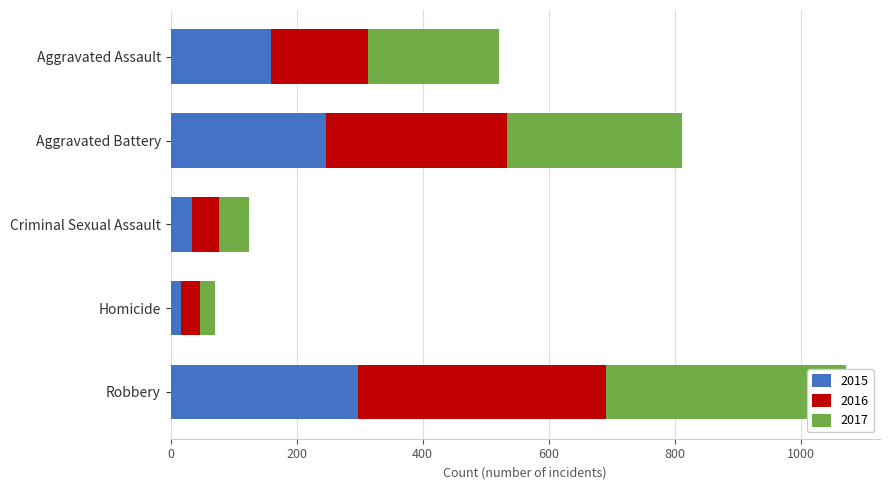

Which series has the largest total across all categories?

2017